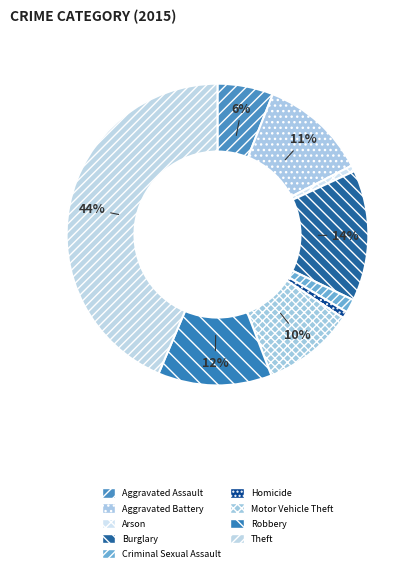

Rank the categories by value from highest to lowest.

Theft, Burglary, Robbery, Aggravated Battery, Motor Vehicle Theft, Aggravated Assault, Criminal Sexual Assault, Homicide, Arson